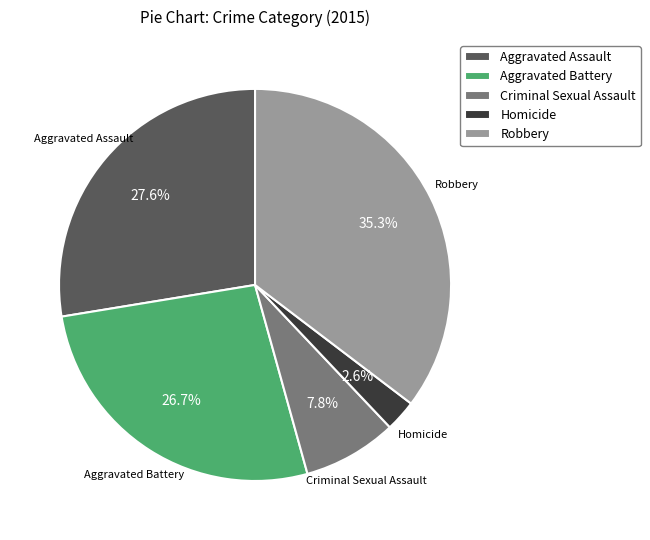

Is it true that Robbery is 35% of the pie?

True